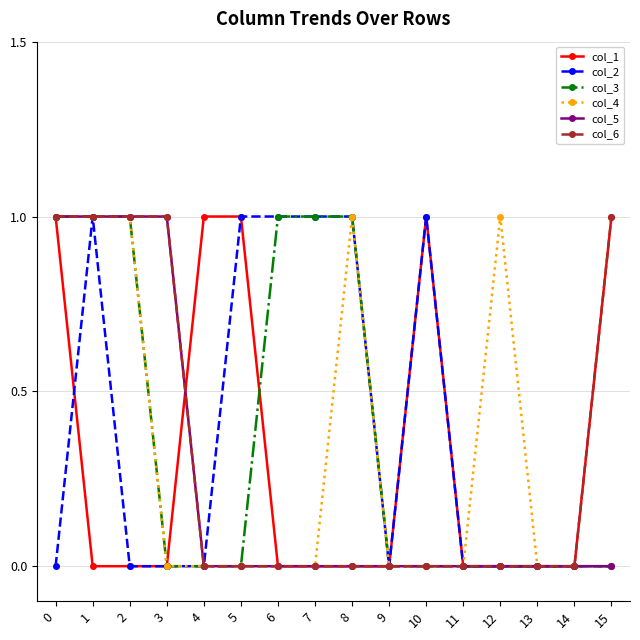

Is the value of col_6 at 7 greater than the value of col_1 at 4?

No